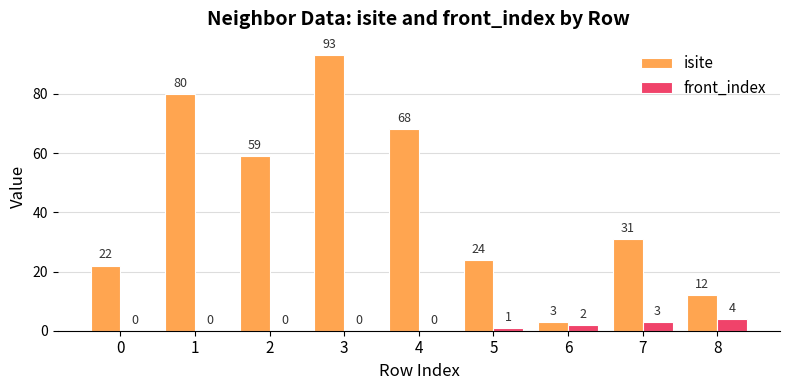

Which series changed the most between 0 and 3?

isite